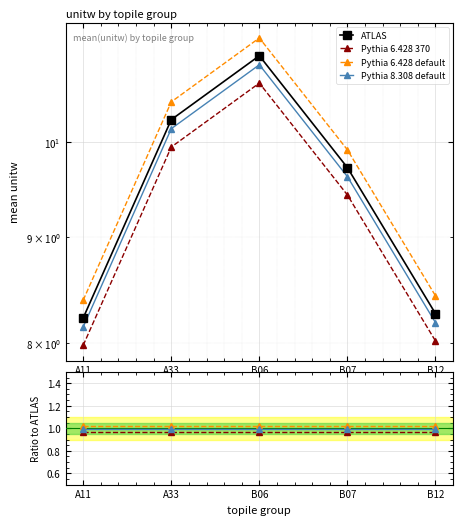

True or false: Pythia 6.428 default and Pythia 6.428 370 intersect in this chart.

False